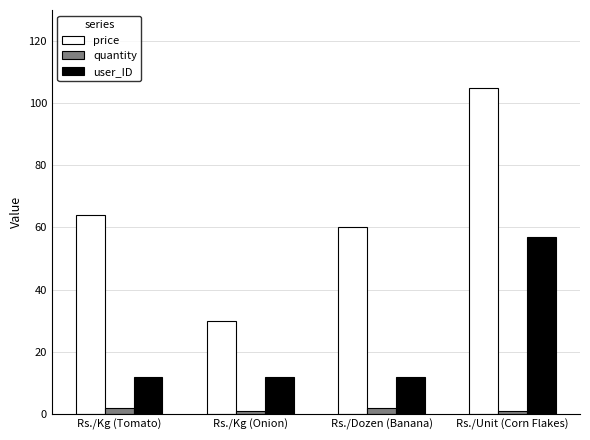

Which series has the widest spread of values?

price